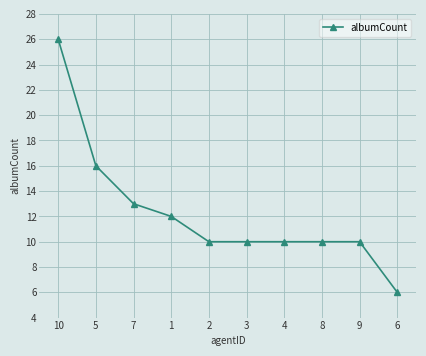

How many lines are shown in the chart?

1